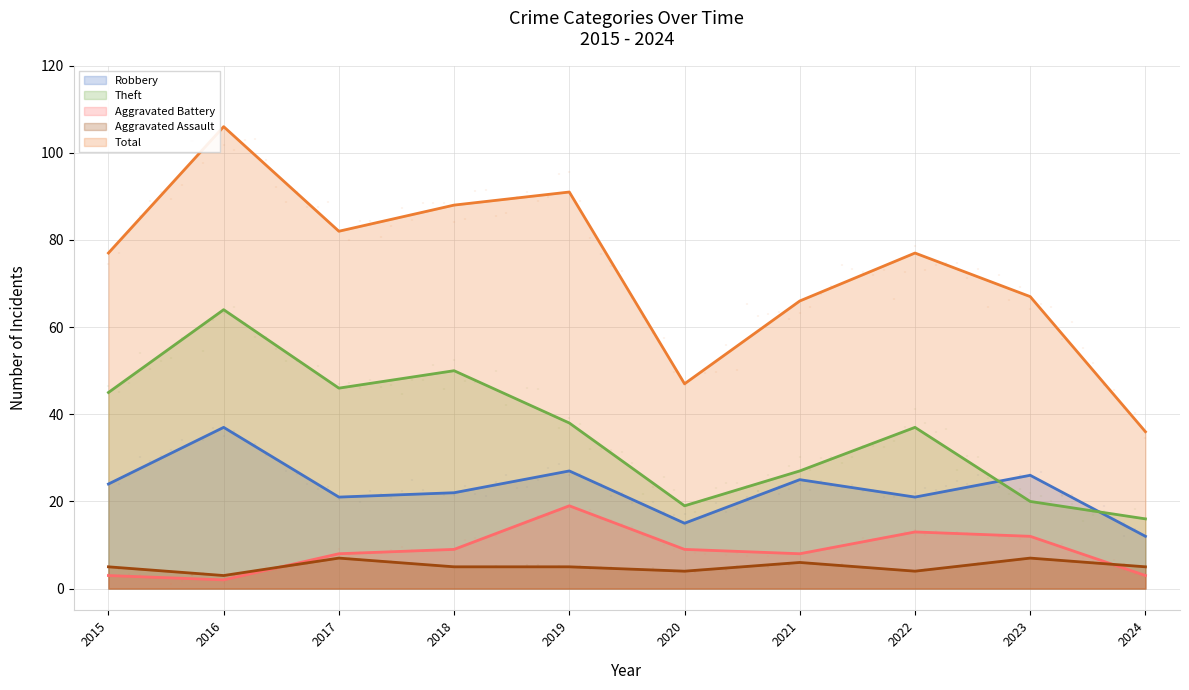

What are all the series names shown in the legend?

Robbery, Theft, Aggravated Battery, Aggravated Assault, Total